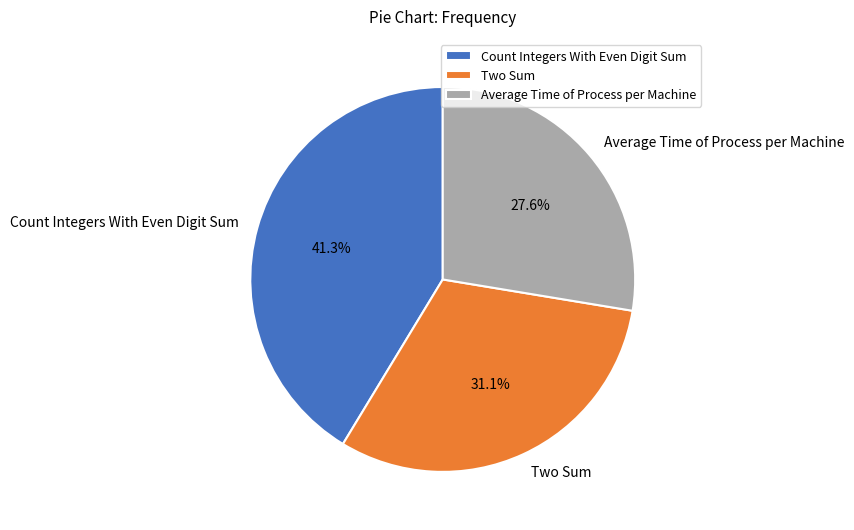

How many segments does this pie chart have?

3